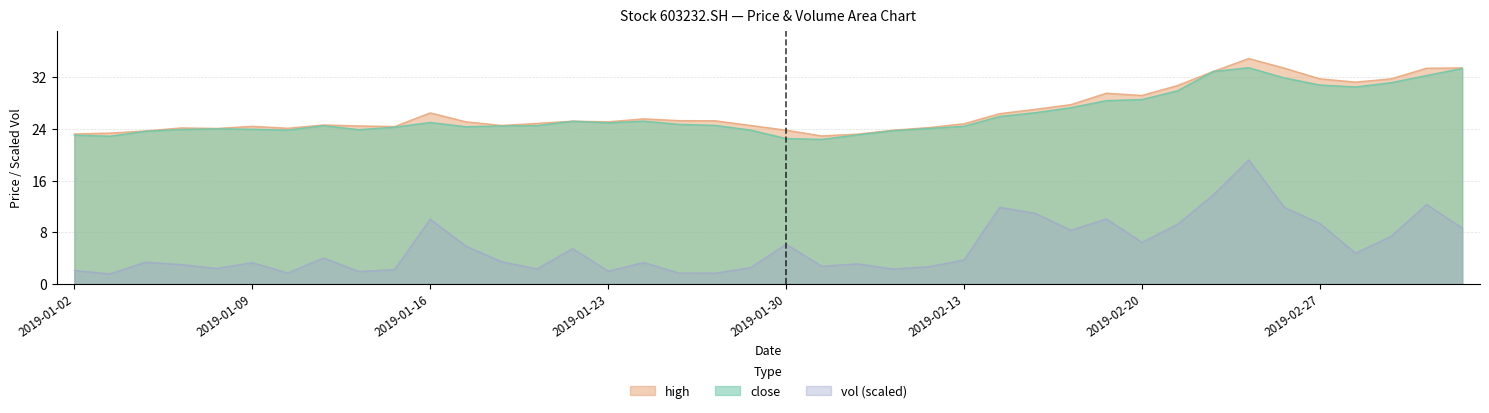

What is the sum of the vol values at 20190128 and 20190226?

13.5